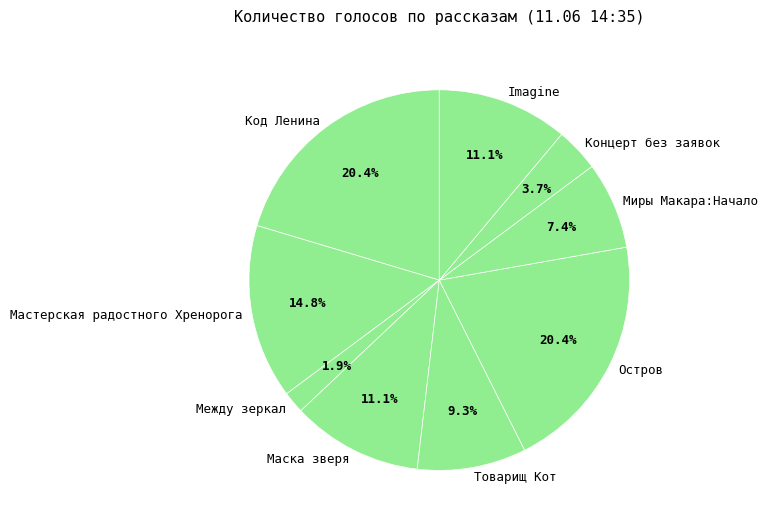

To the nearest percent, what is the average slice percentage?

11%